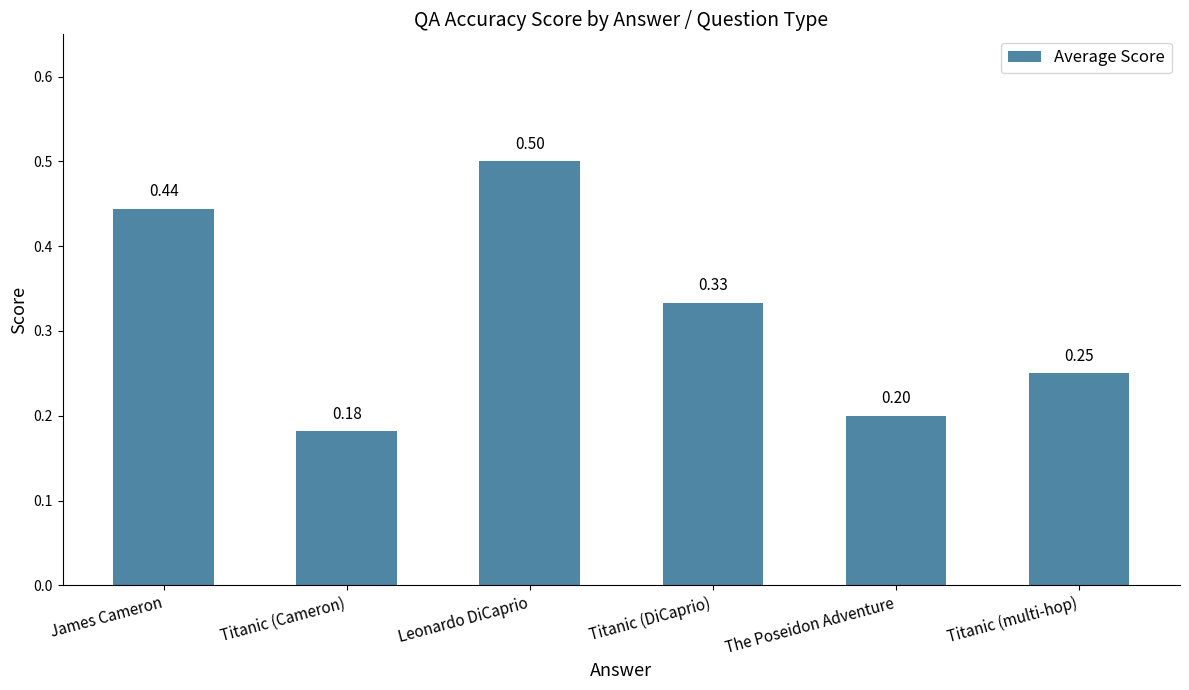

How many categories are shown in the chart?

6